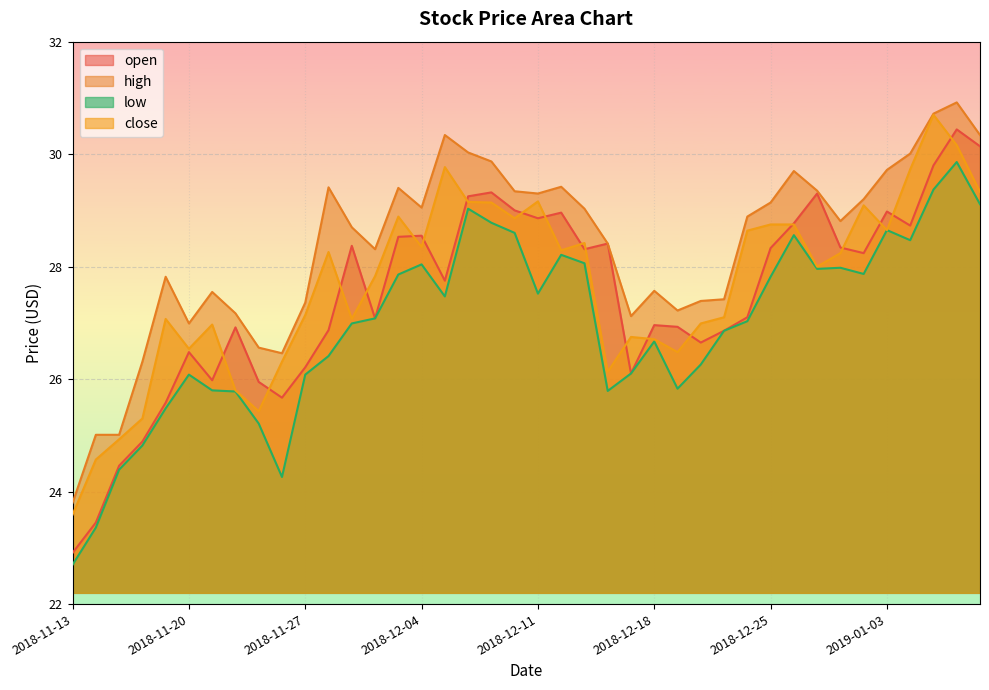

True or false: close and low intersect in this chart.

False